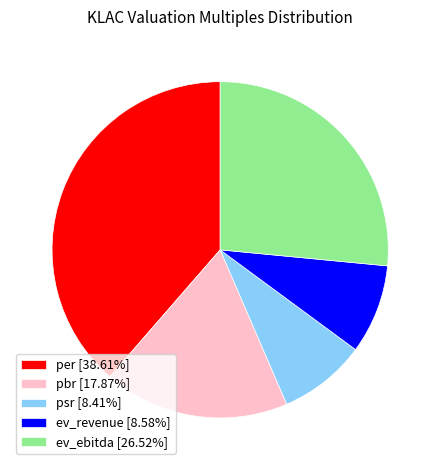

Is there a majority slice in this chart?

No